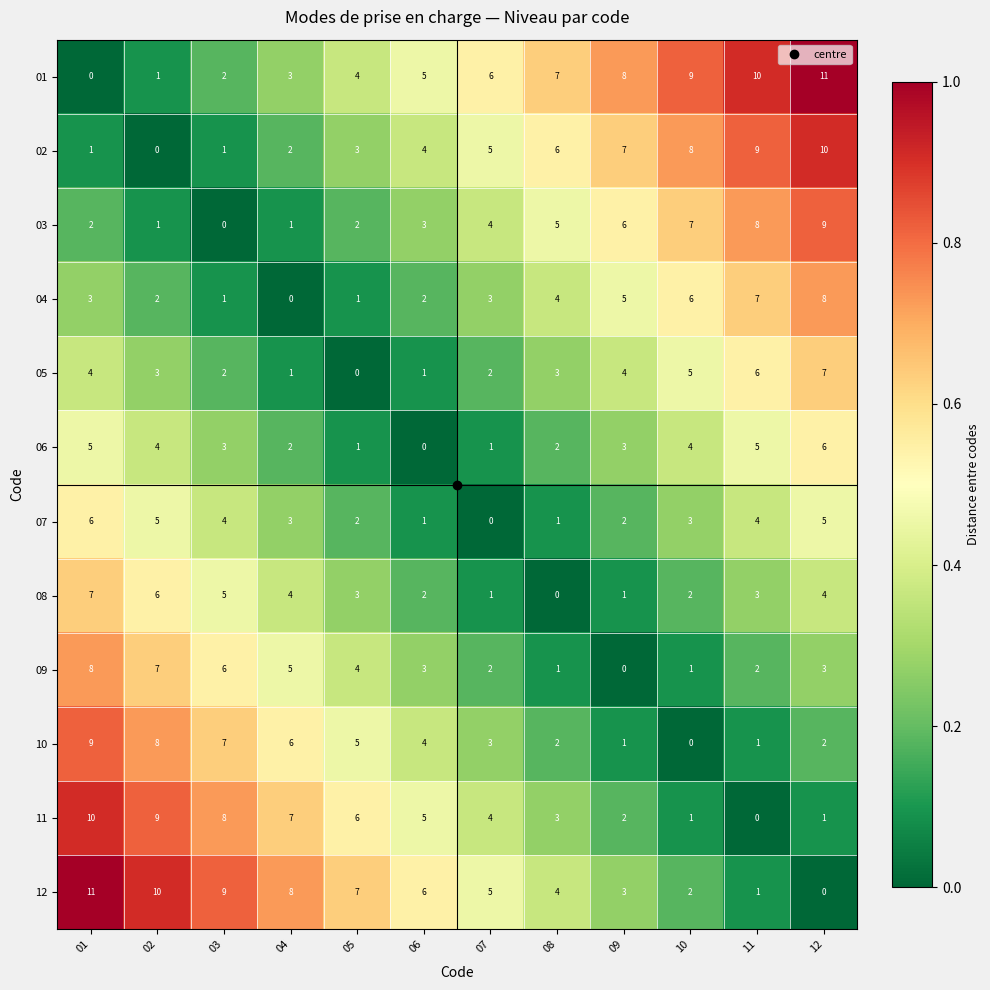

Count the 03 values in the range 2 to 7.

7